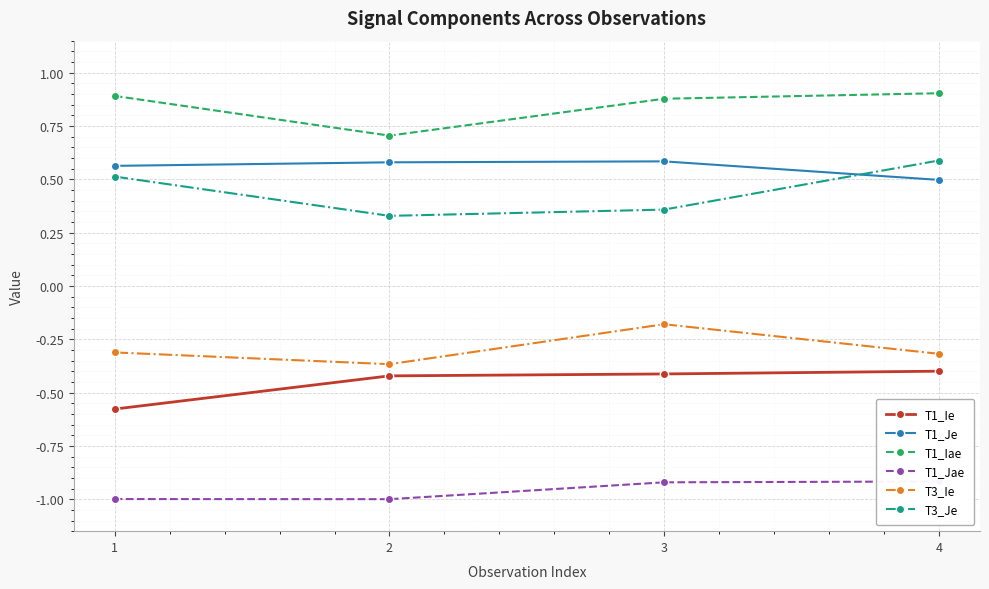

Reading right to left, list all the values displayed in this chart.

T1_Ie: 4=-0.4	3=-0.4	2=-0.4	1=-0.6
T1_Je: 4=0.5	3=0.6	2=0.6	1=0.6
T1_Iae: 4=0.9	3=0.9	2=0.7	1=0.9
T1_Jae: 4=-0.9	3=-0.9	2=-1.0	1=-1.0
T3_Ie: 4=-0.3	3=-0.2	2=-0.4	1=-0.3
T3_Je: 4=0.6	3=0.4	2=0.3	1=0.5